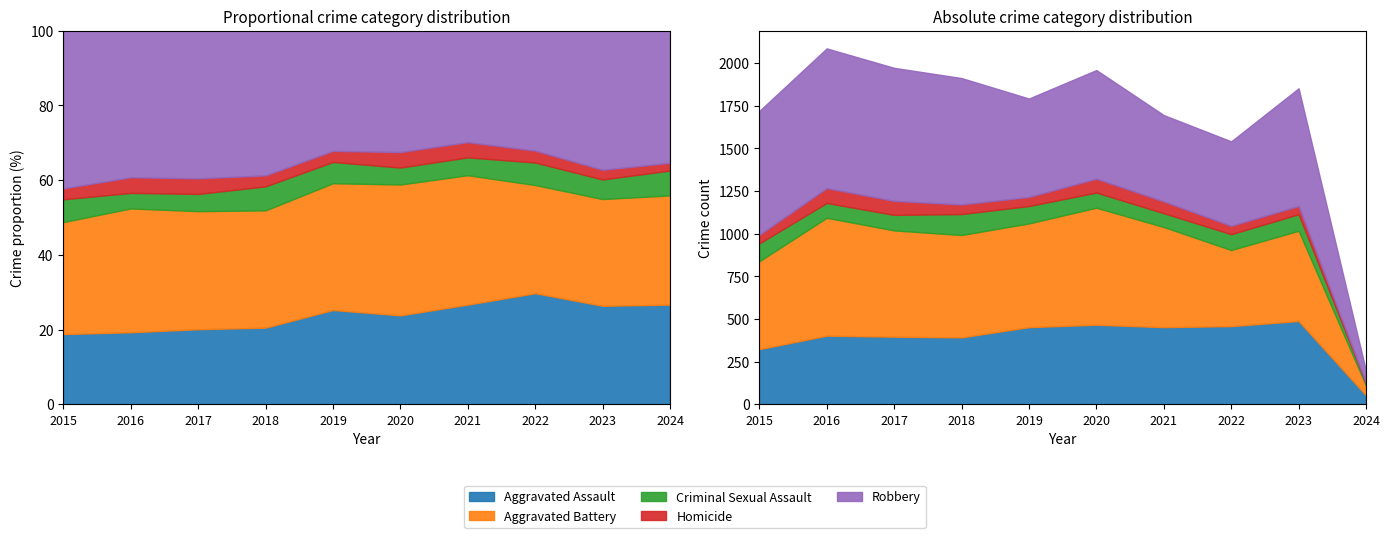

At which category is the sum across all series the highest?

2016